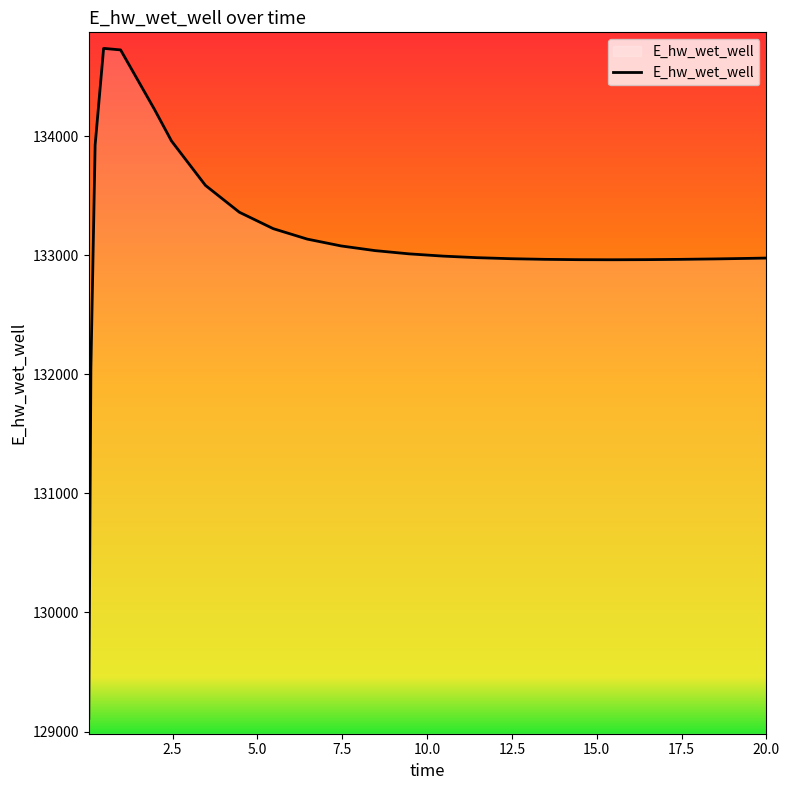

What is the difference between the maximum and minimum values?

5625.6